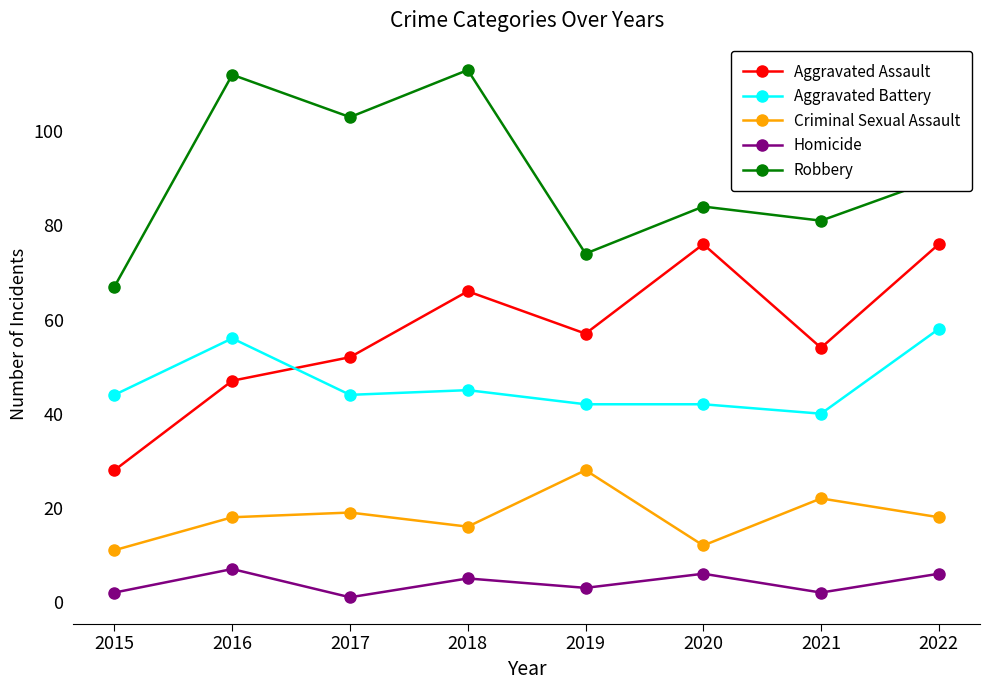

True or false: Robbery and Aggravated Assault cross at least once.

False